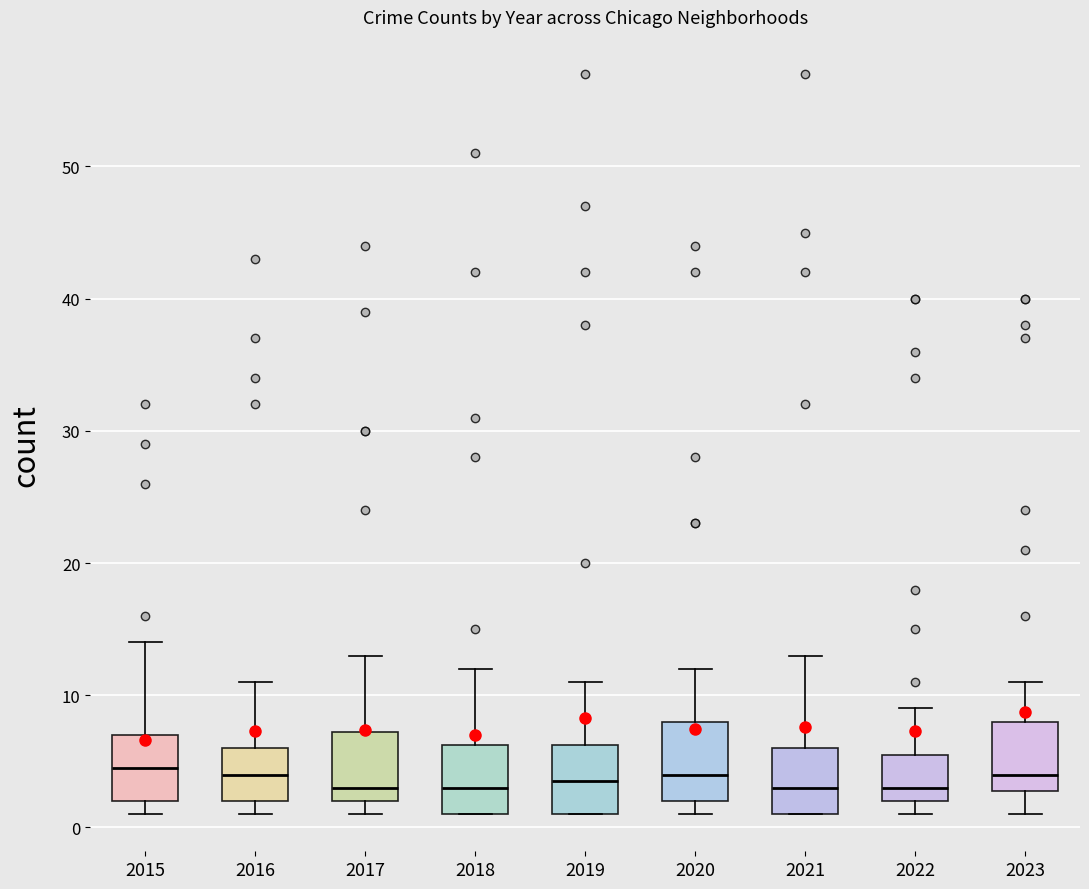

Reading left to right, read every box against the y-axis: the position of its median line, the range the box covers, and the ends of its whiskers. The values are not printed on the chart, so give them approximately, as read against the axis.

2015: median 5, box 2 to 7, whiskers 1 to 14
2016: median 4, box 2 to 6, whiskers 1 to 11
2017: median 3, box 2 to 7, whiskers 1 to 13
2018: median 3, box 1 to 6, whiskers 1 to 12
2019: median 4, box 1 to 6, whiskers 1 to 11
2020: median 4, box 2 to 8, whiskers 1 to 12
2021: median 3, box 1 to 6, whiskers 1 to 13
2022: median 3, box 2 to 6, whiskers 1 to 9
2023: median 4, box 3 to 8, whiskers 1 to 11